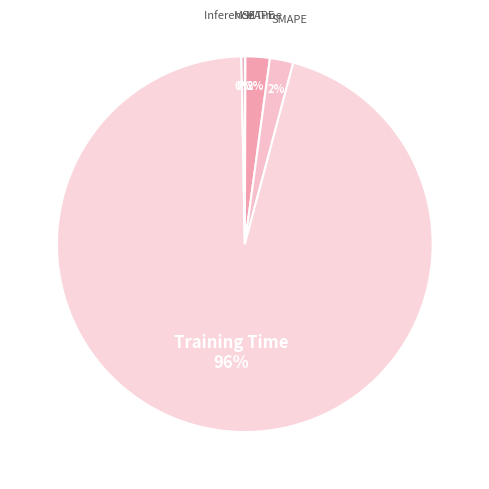

Rank the categories by value from lowest to highest.

MSE, Inference Time, SMAPE, MAPE, Training Time